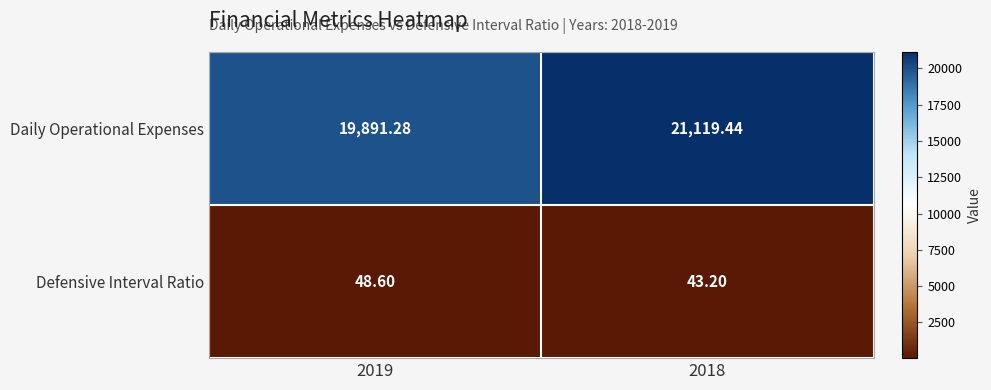

Which series has the largest total across all categories?

Daily Operational Expenses